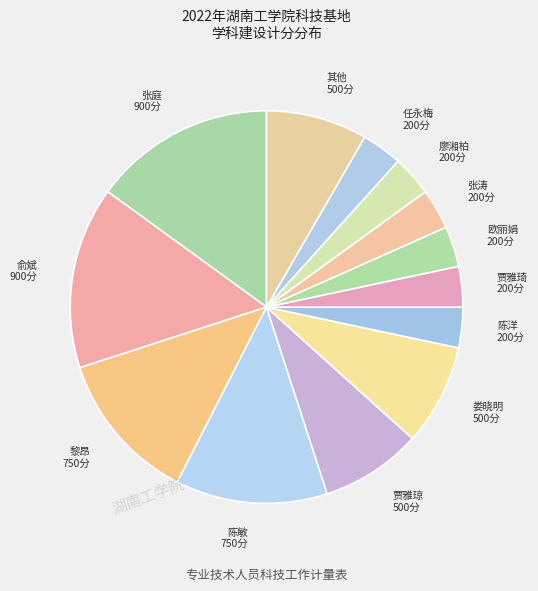

What is the ratio of the value at 贾雅琼 to the value at 廖湘柏?

2.5